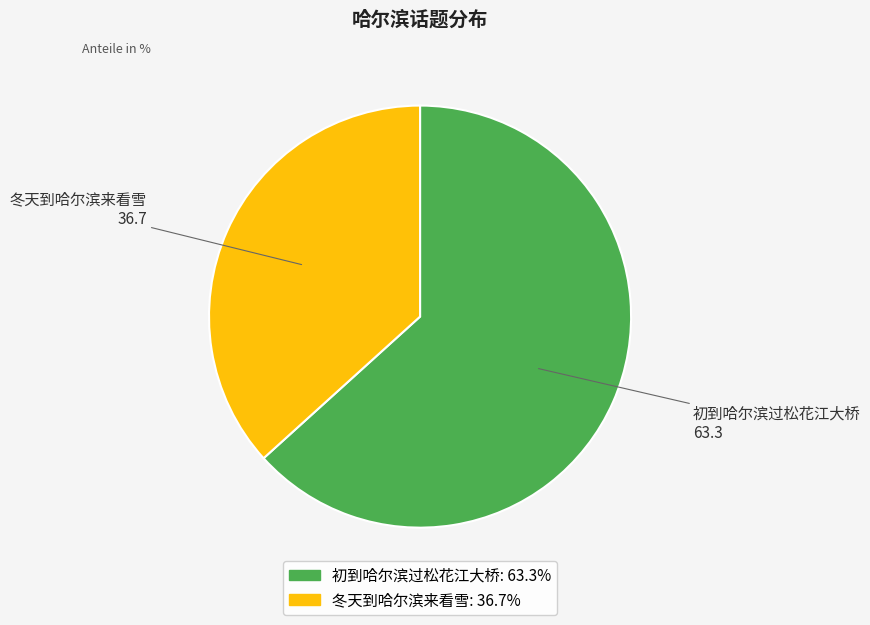

Is it true that 初到哈尔滨过松花江大桥 is 63% of the pie?

True